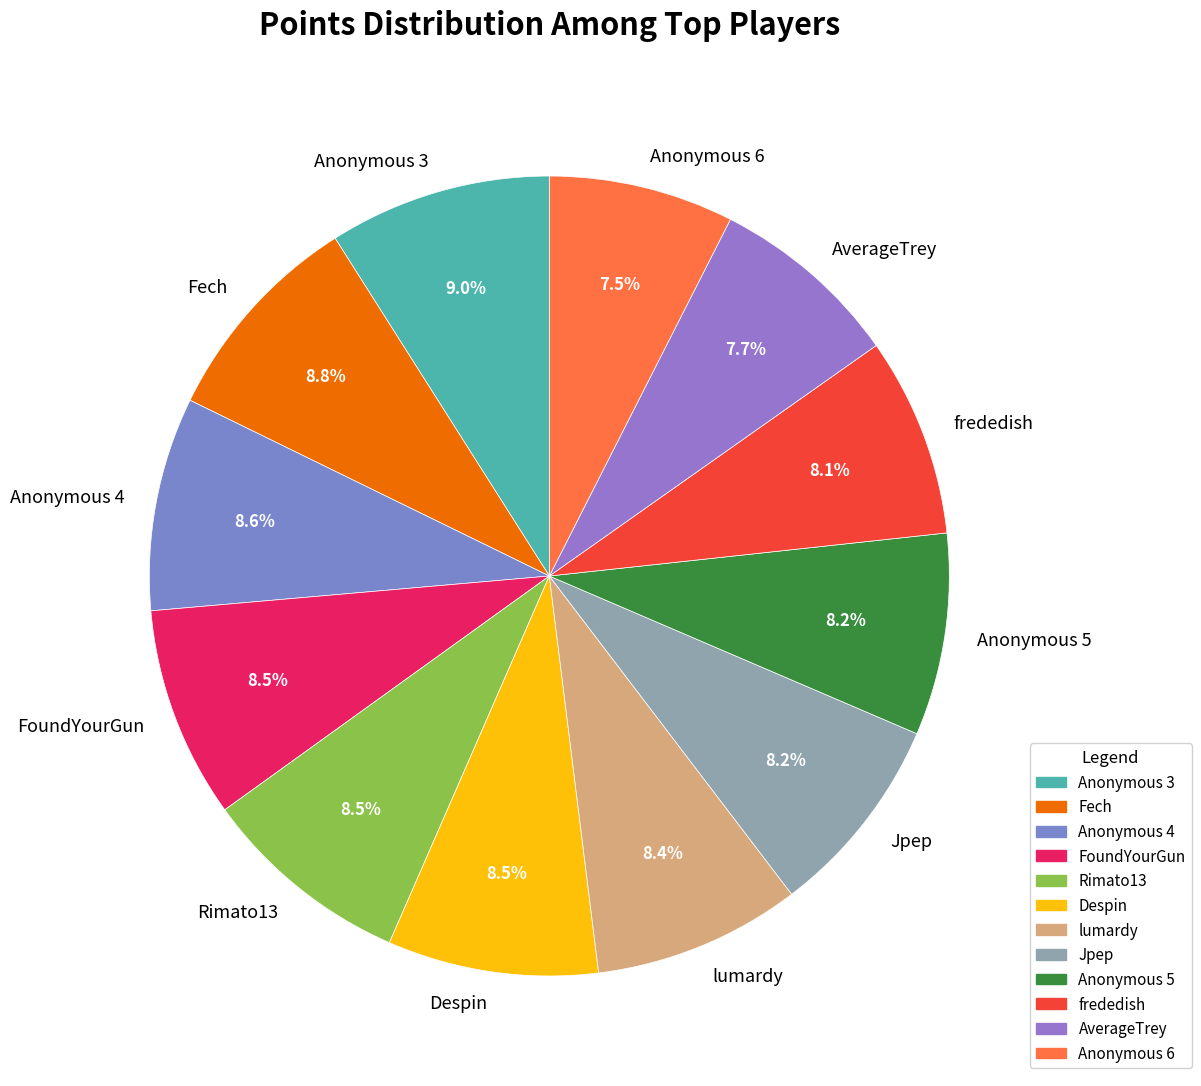

What percentage do Despin and Rimato13 together represent?

17.0%